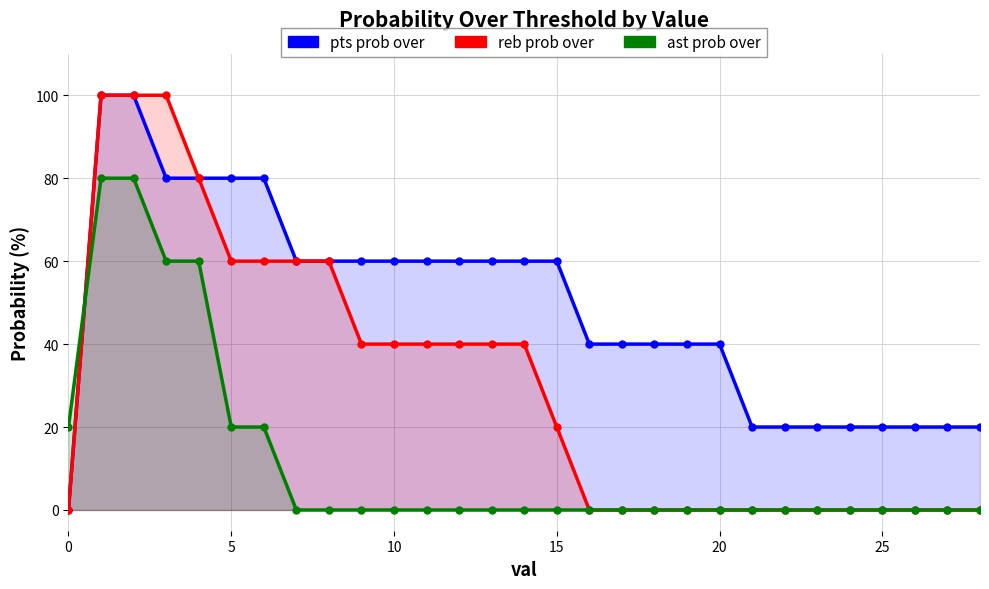

True or false: pts prob over and ast prob over intersect in this chart.

True